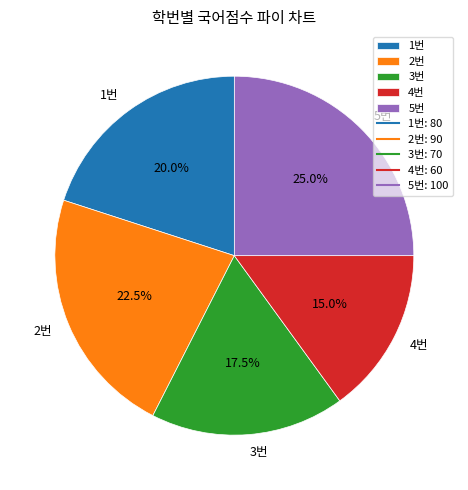

To the nearest percent, what portion does 4번 represent?

15%